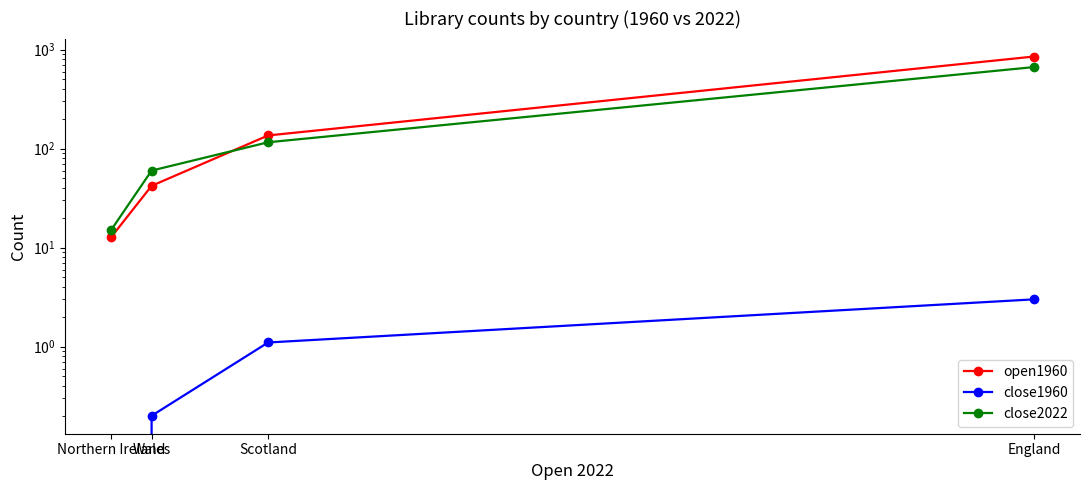

What is the value of the close1960 point at the 3rd from the left?

1.1